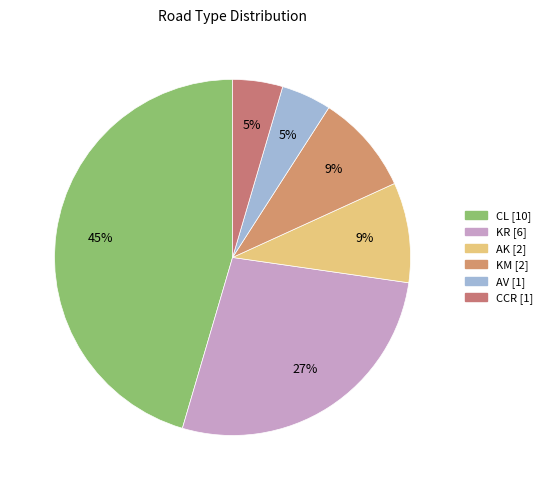

To the nearest percent, what is the difference between the largest and smallest slice percentages?

41%